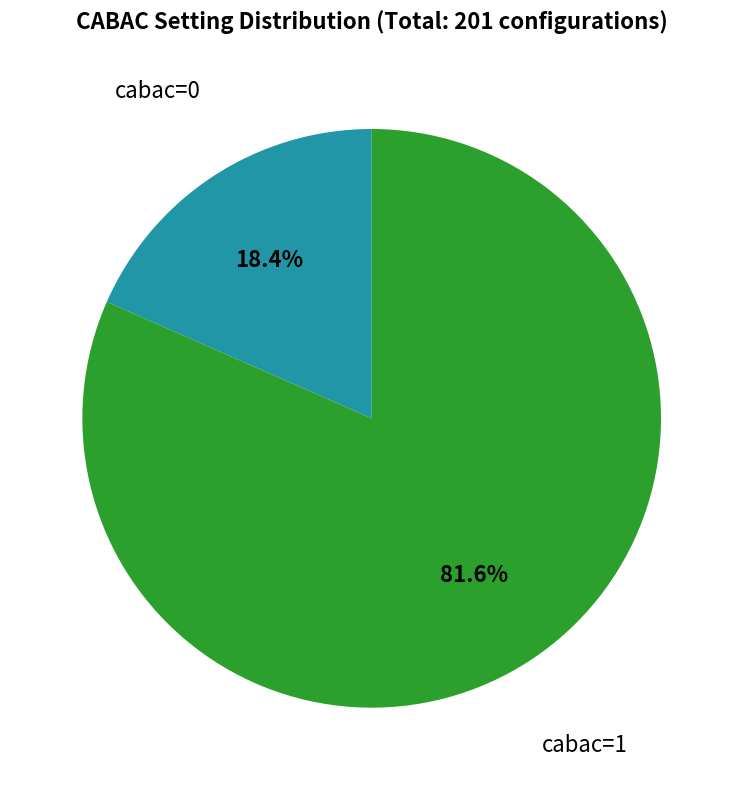

Is there a majority slice in this chart?

Yes